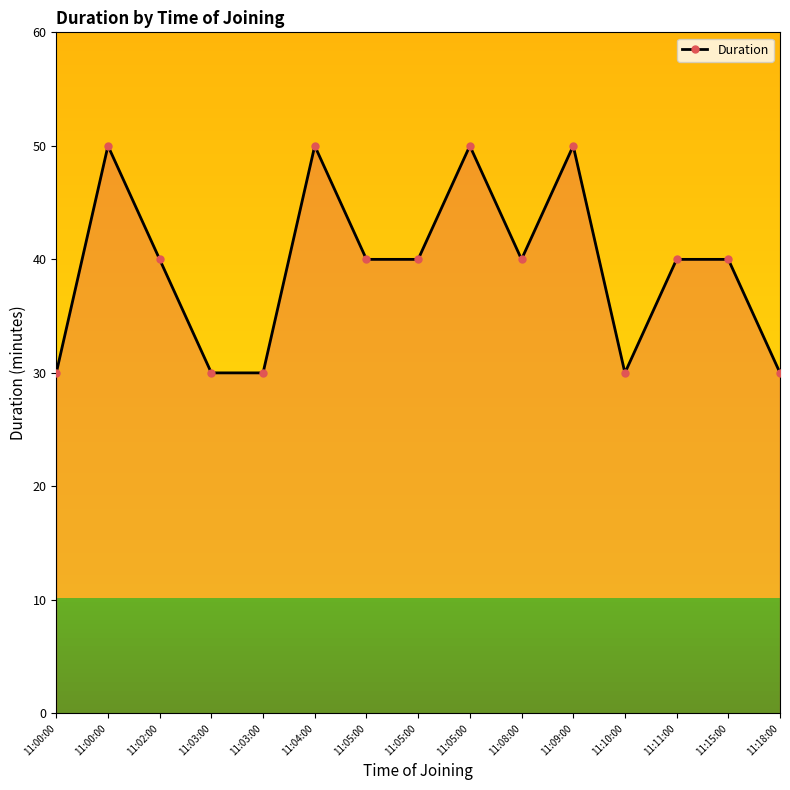

Between 11:15:00 and 11:02:00, which is larger?

11:15:00